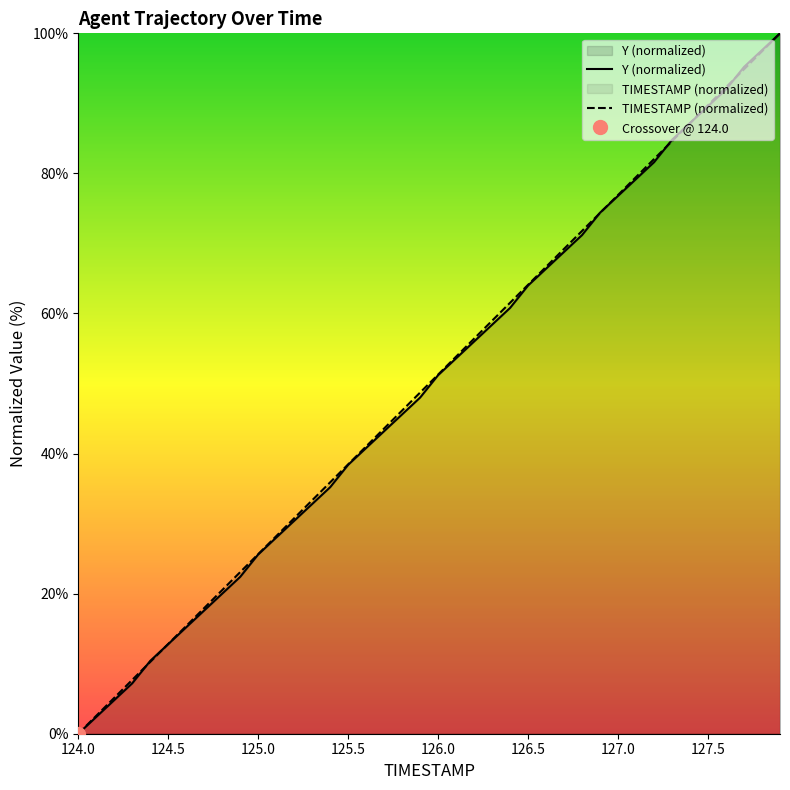

What is the difference between the second highest and second lowest values in the TIMESTAMP (normalized) series?

94.9